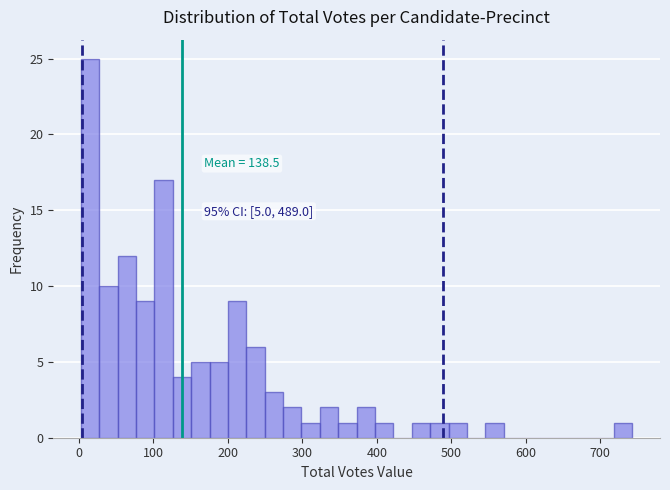

Read against the x-axis, roughly where is the centre of the tallest bar?

20